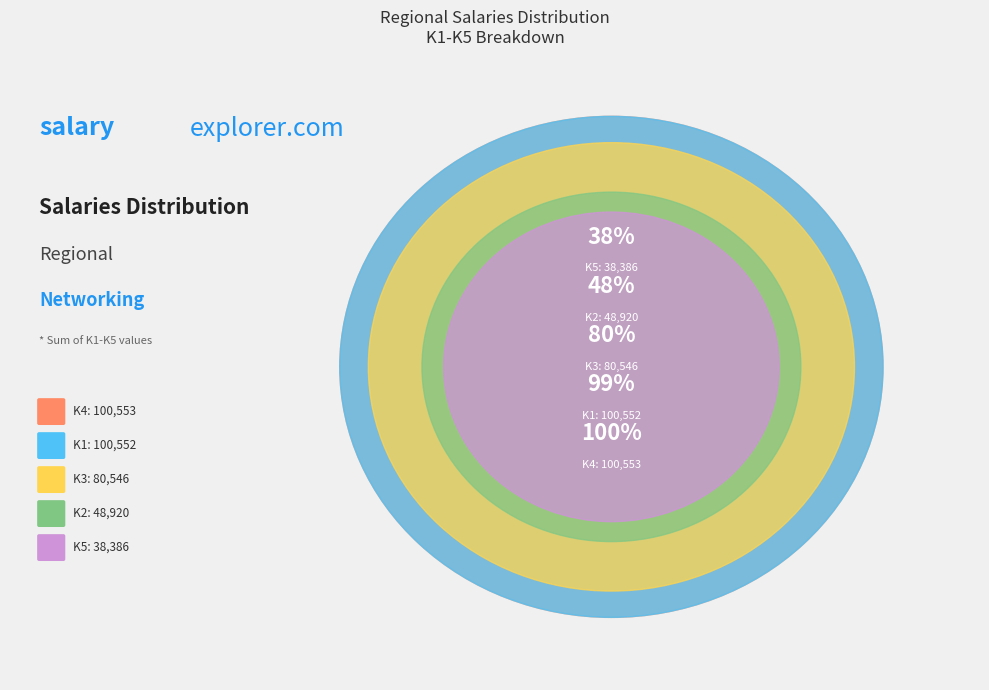

Combined, what portion of the pie is K4 and K5?

37.7%